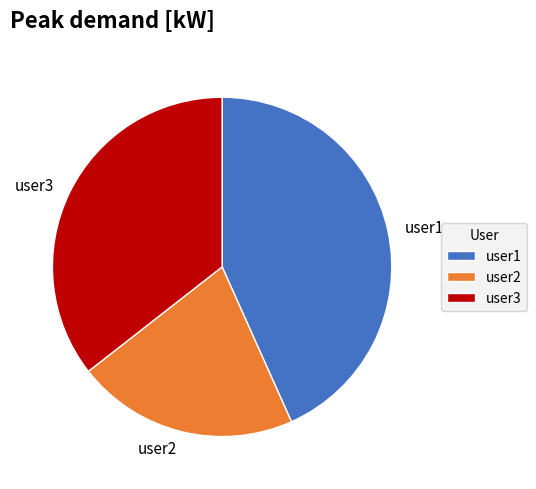

Which slice is the largest?

user1